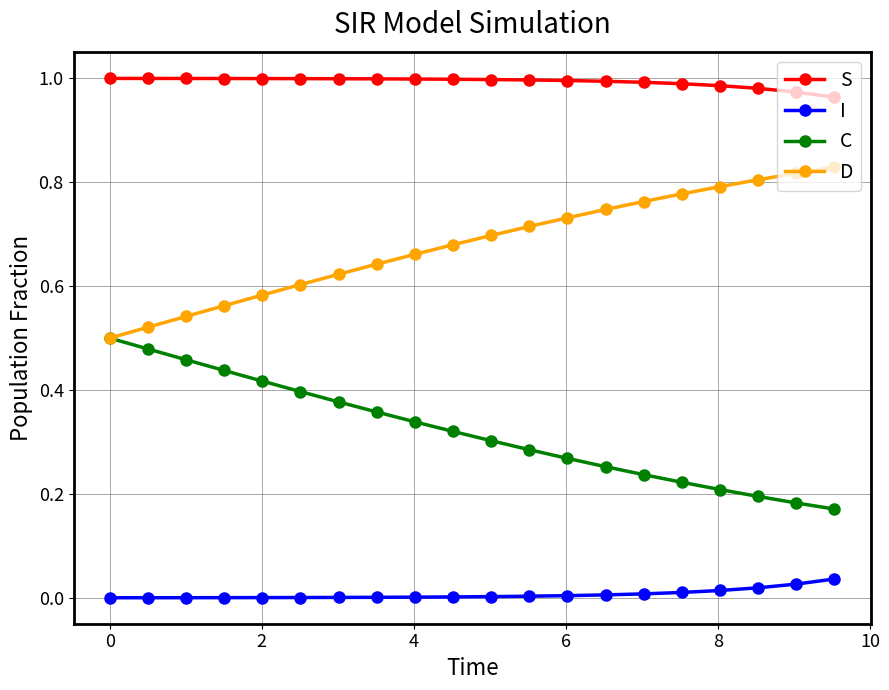

True or false: I and C cross at least once.

False